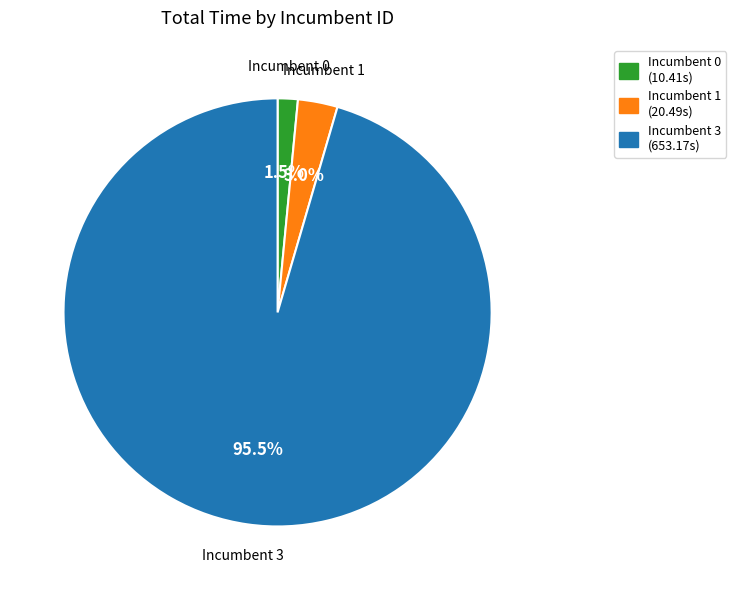

Does any single category account for the majority?

Yes